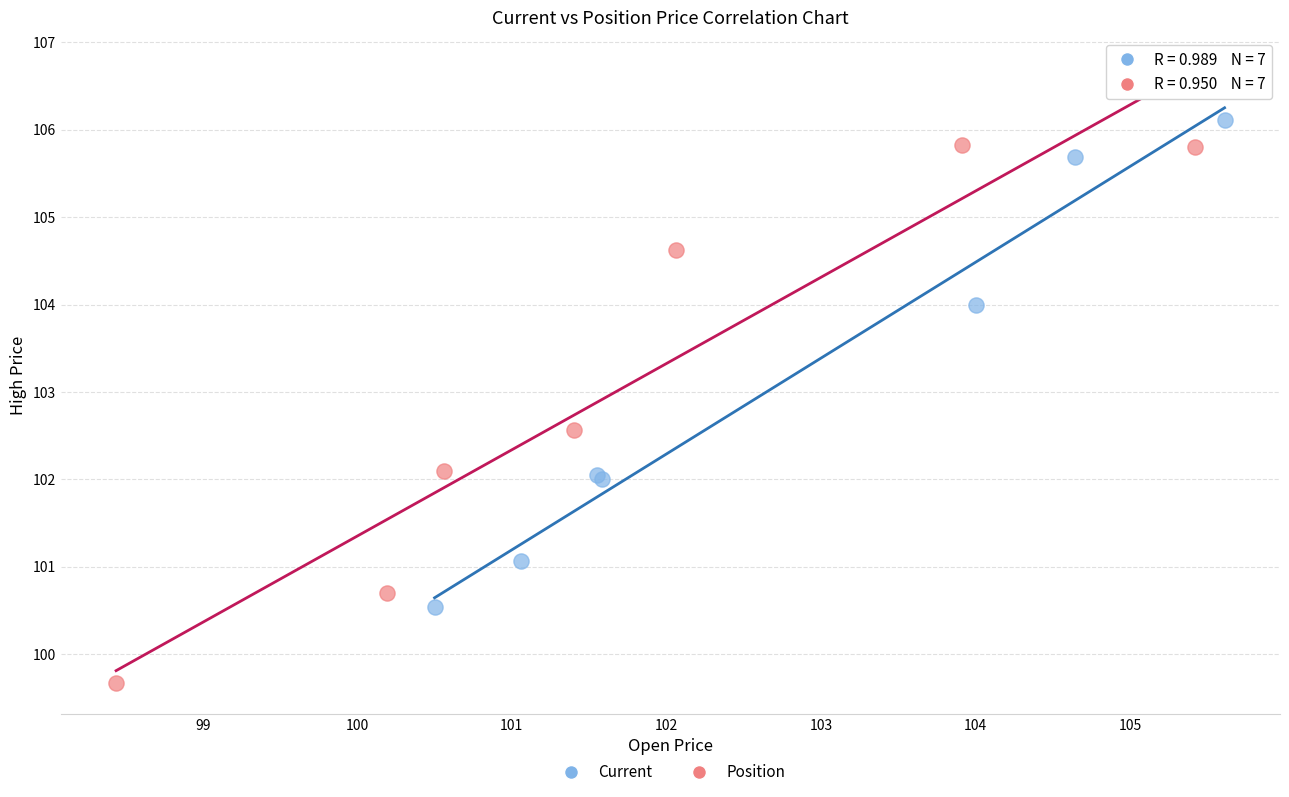

Which series contains the lowest Y value?

Position